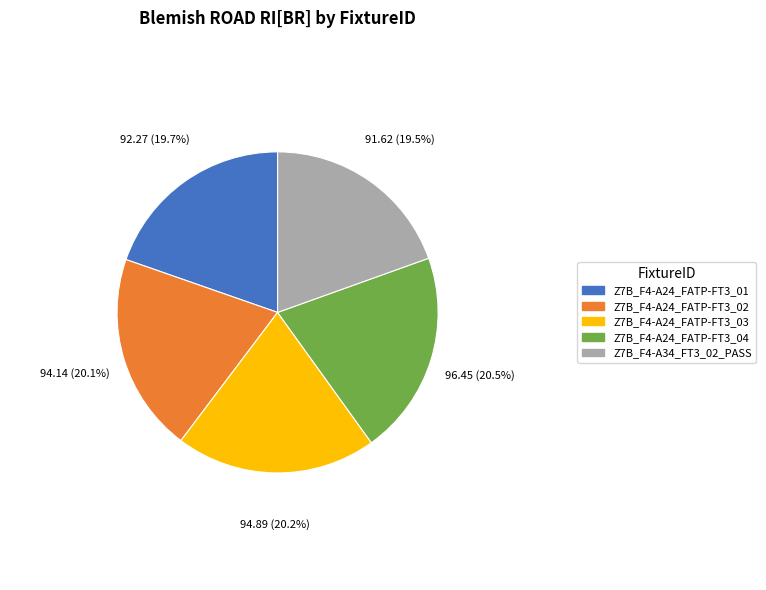

Does any single category account for the majority?

No